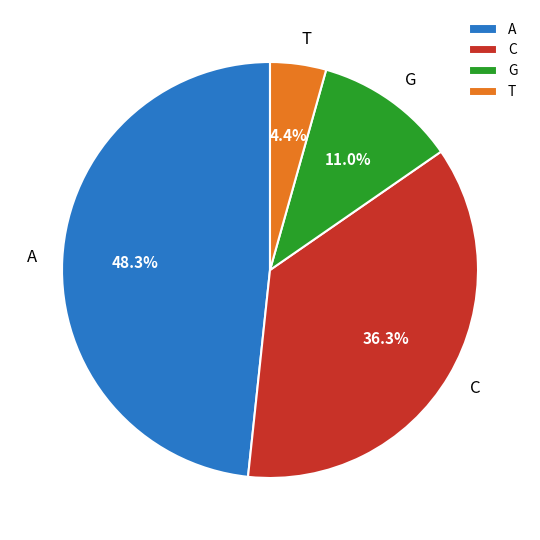

What percentage is NOT represented by G?

89.0%